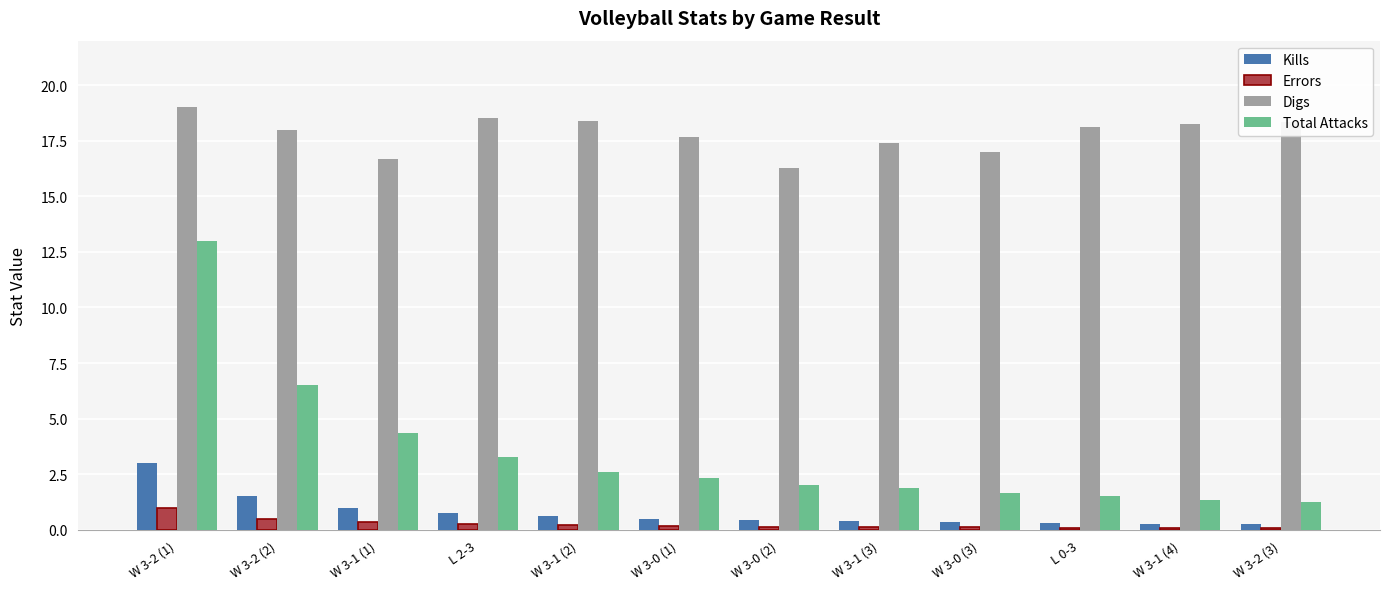

Are the bars horizontal?

No